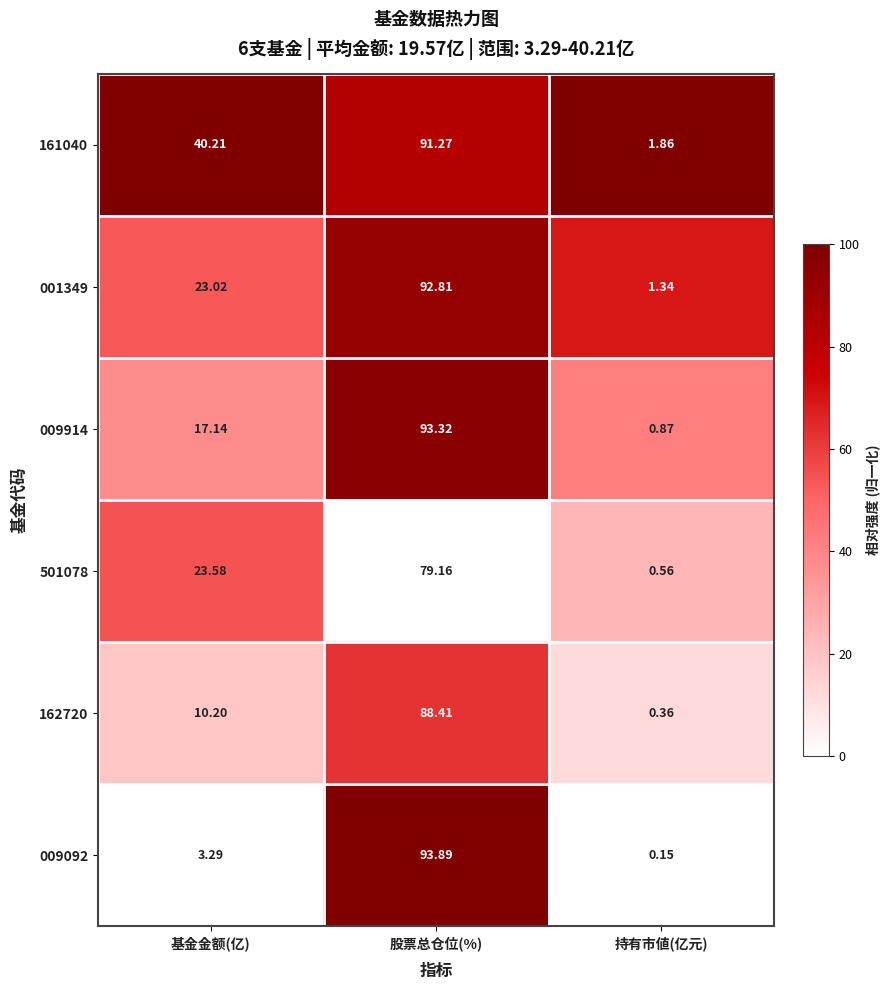

At which label is 009914 closest to 47?

基金金额(亿)